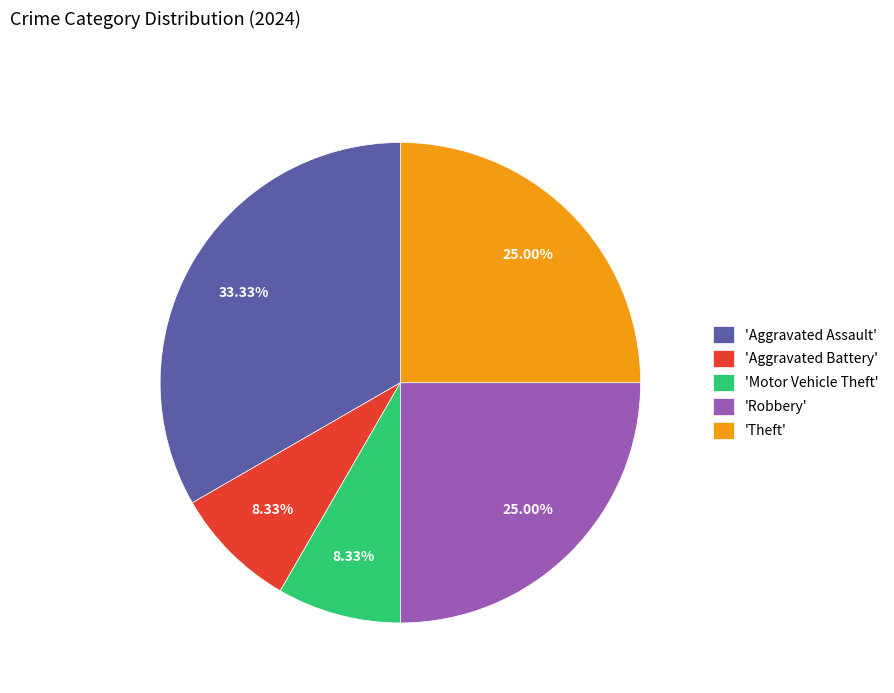

Combined, do 'Aggravated Assault' and 'Theft' account for over 50%?

Yes